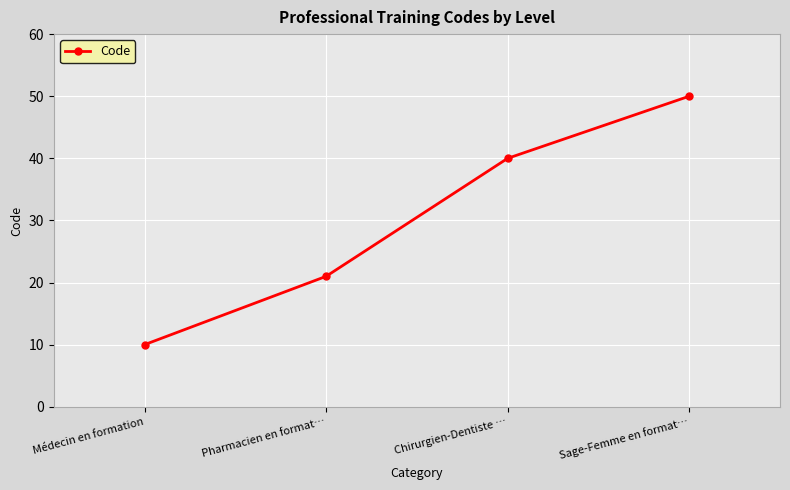

What is the label of the 2nd point from the left?

Pharmacien en format…